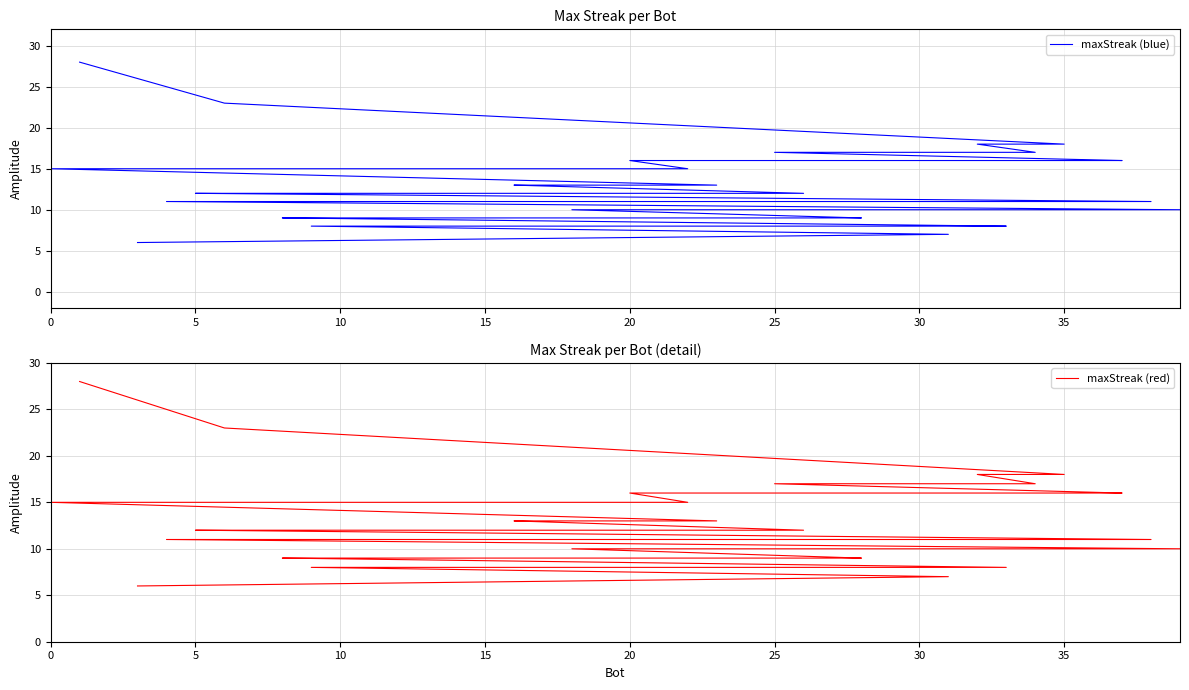

Which series has the widest spread of values?

maxStreak (blue)